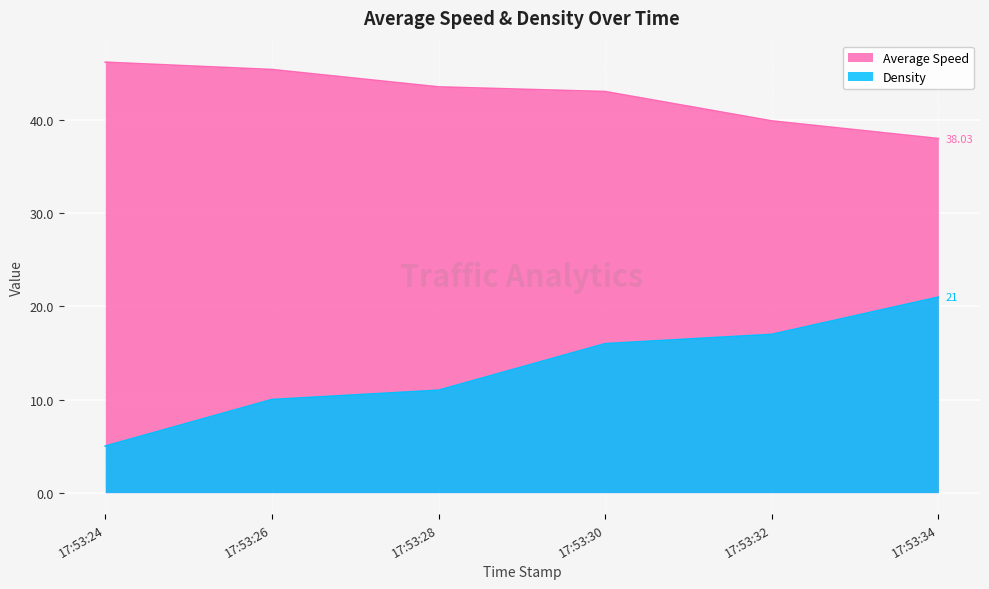

What is the sum of the Average Speed values at 2024-08-31 17:53:28 and 2024-08-31 17:53:24?

89.8